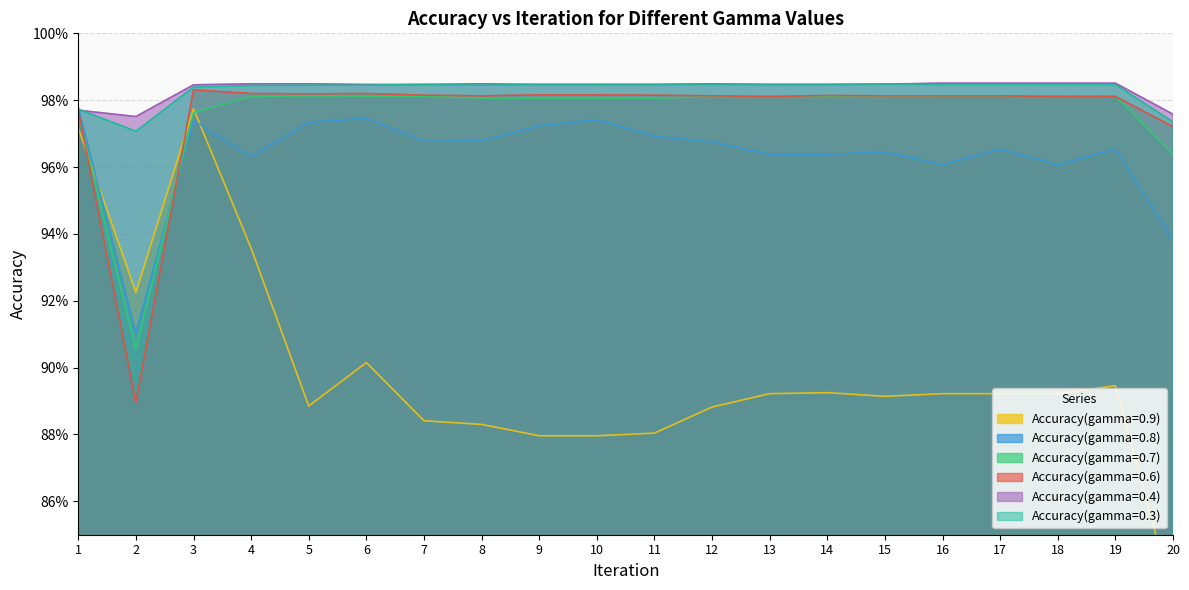

Between 9 and 11, which series saw the biggest shift?

Accuracy(gamma=0.8)